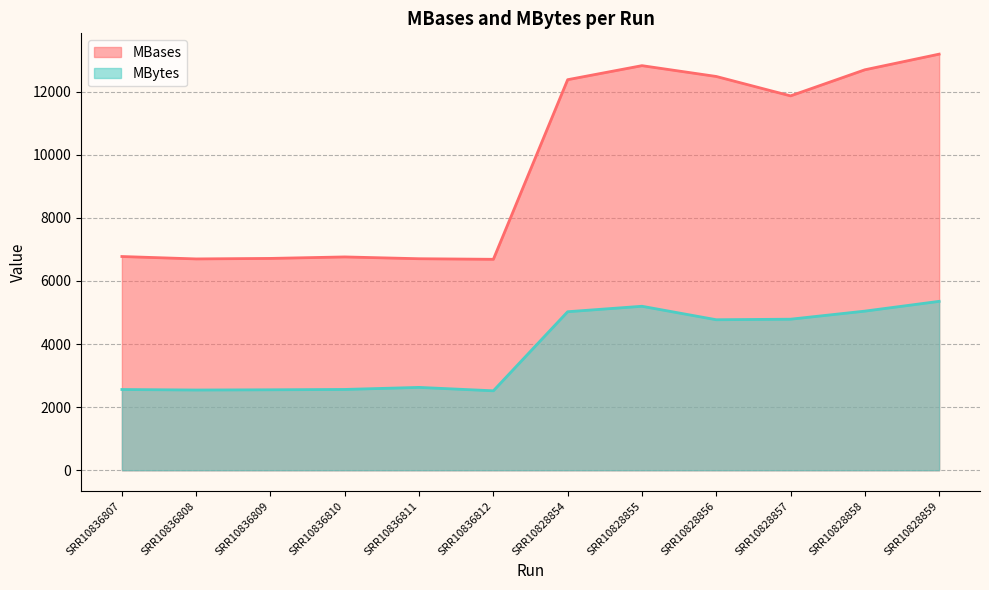

How many values in the MBases series are below 11869?

6